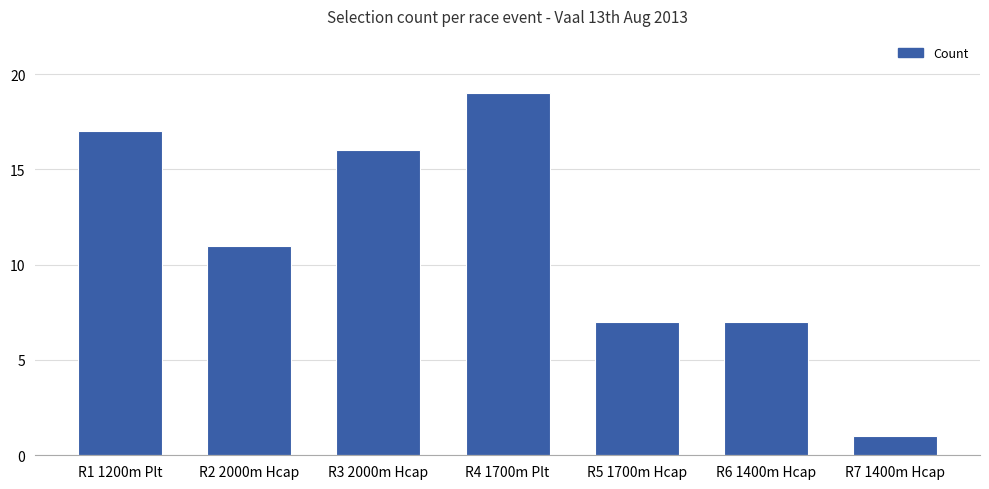

What is the difference between the second highest and minimum values?

16